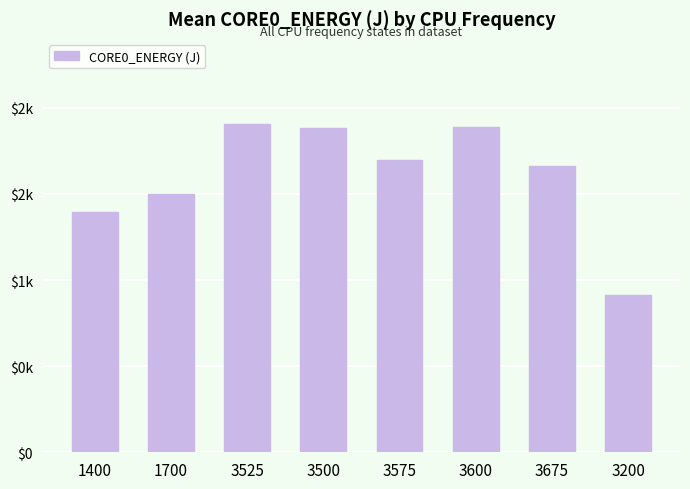

At which category does the chart reach its minimum across all series?

3200